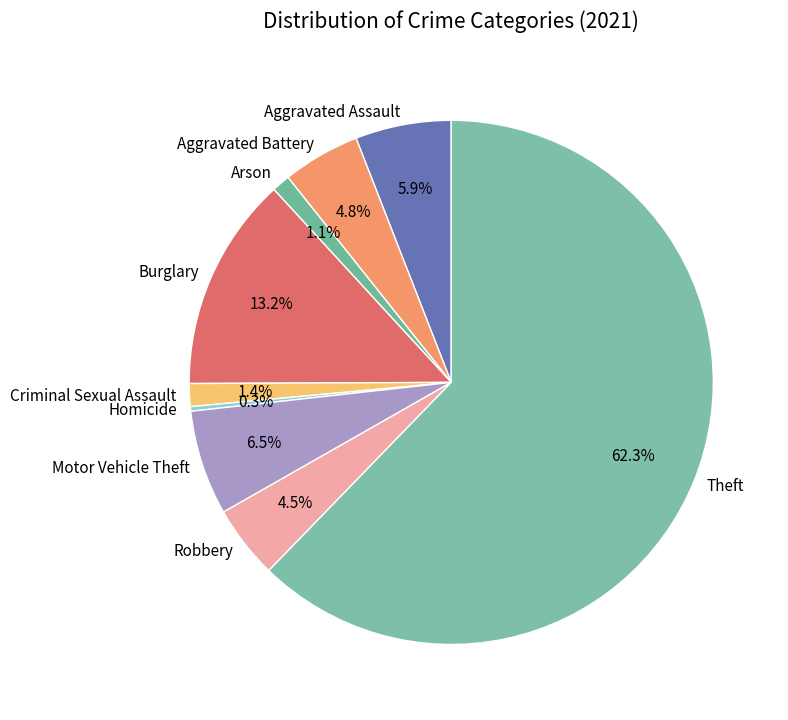

To the nearest percent, what is the difference between the largest and smallest slice percentages?

62%